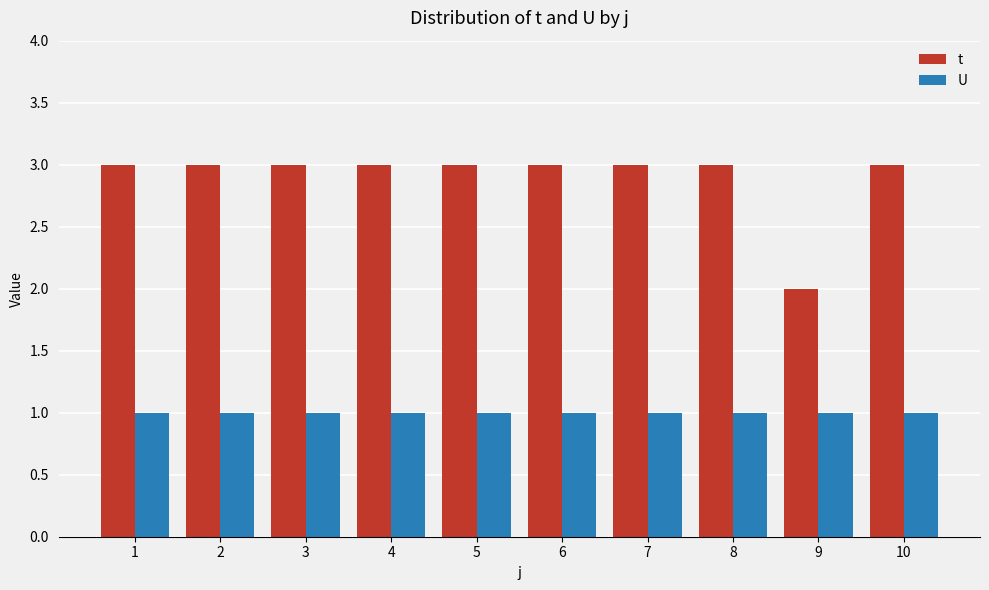

The t series shows 3 at 2. True or false?

True